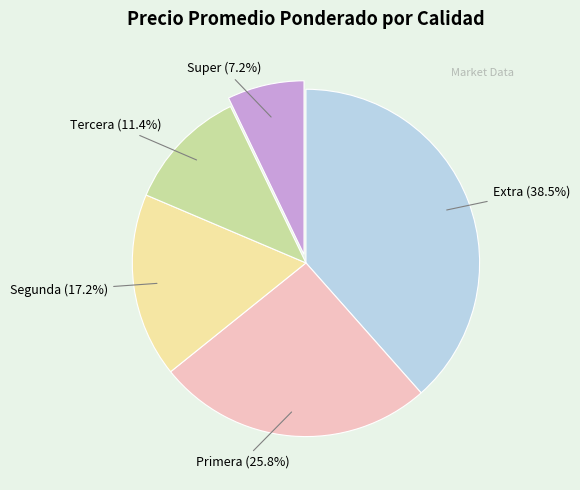

Is there any slice that represents more than half of the pie?

No